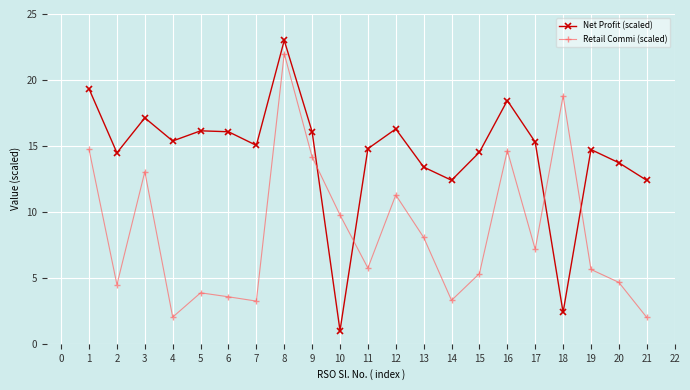

Is the value of Retail Commi (scaled) at 7 greater than the value of Net Profit (scaled) at 6?

No